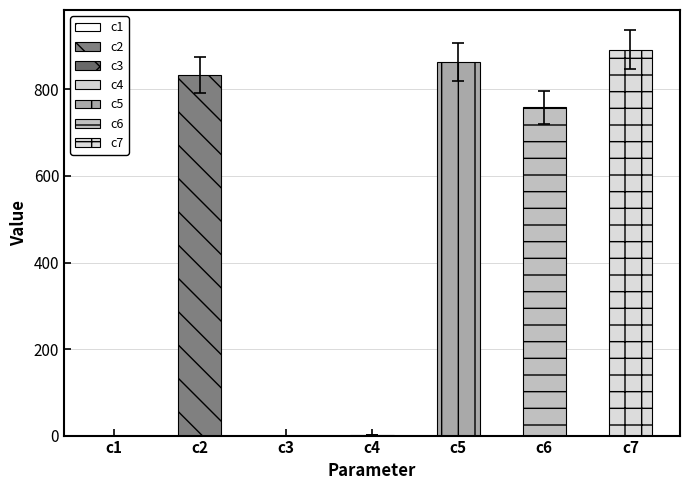

What is the ratio of the value at c7 to the value at c5?

1.0